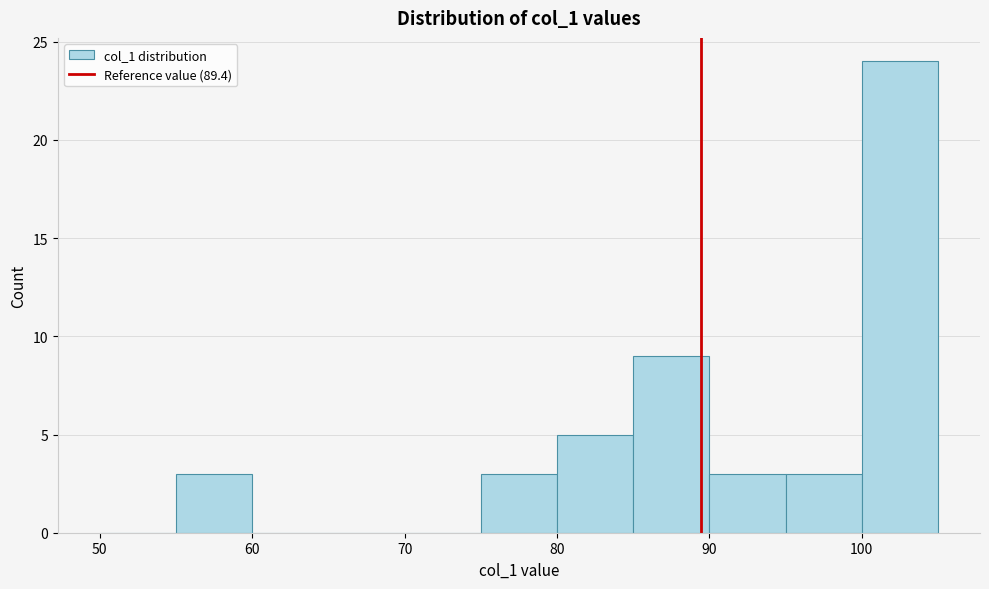

How tall is the bar that spans 75 to 80 on the x-axis? The values are not printed on the chart, so give them approximately, as read against the axis.

3